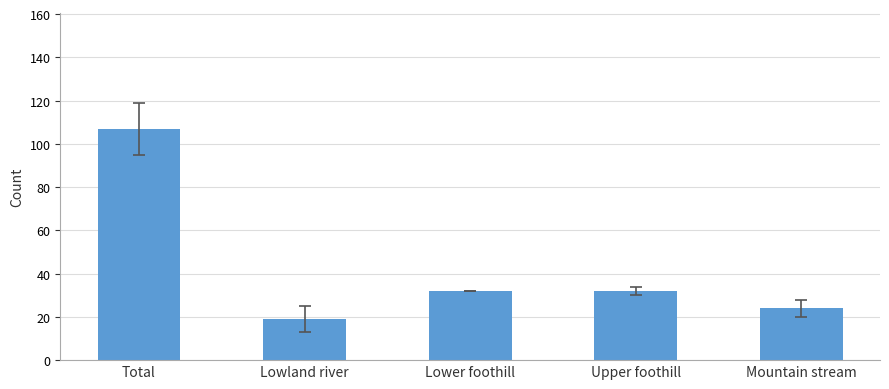

Between Lower foothill and Lowland river, which is larger?

Lower foothill